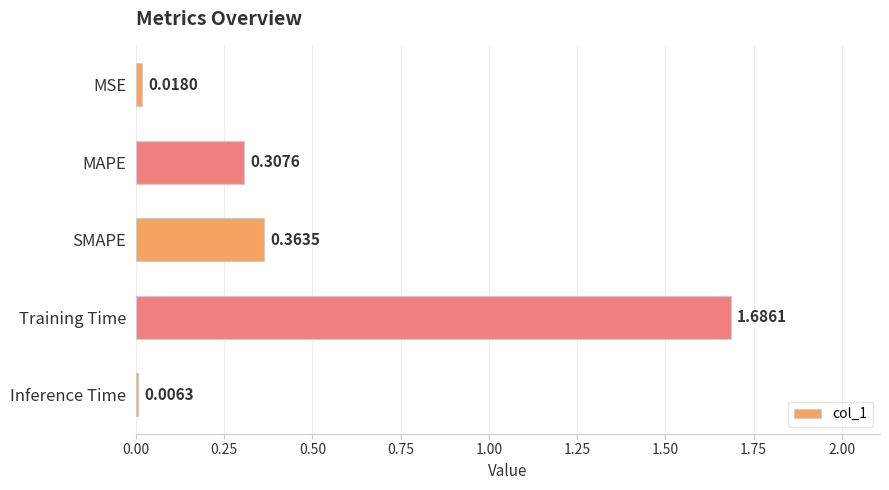

How many bars are there in total?

5